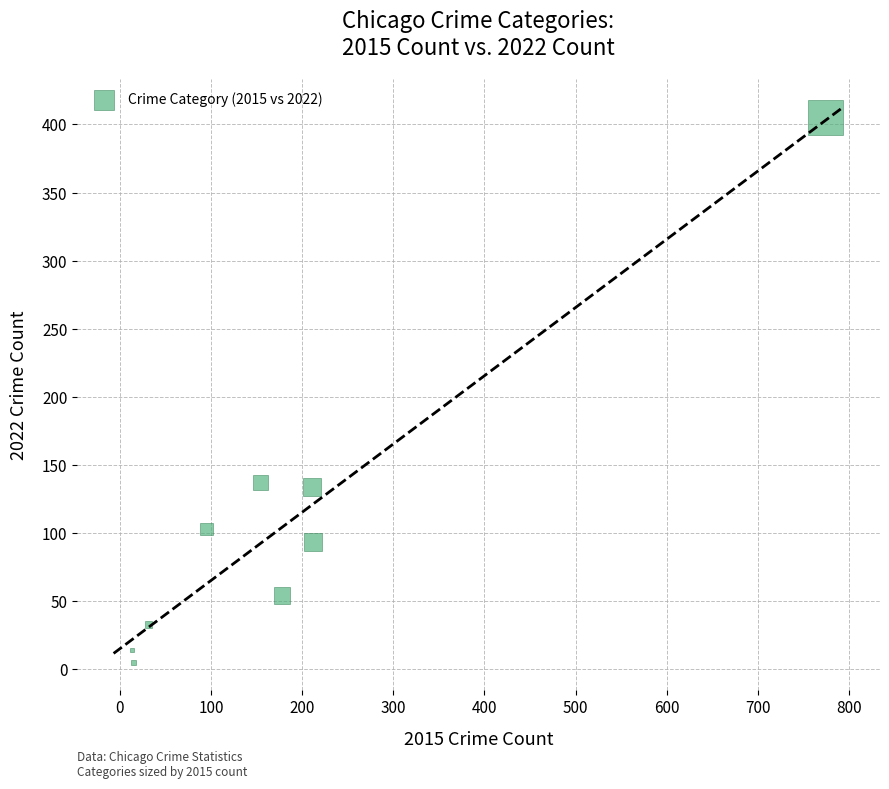

What is the average X value?

187